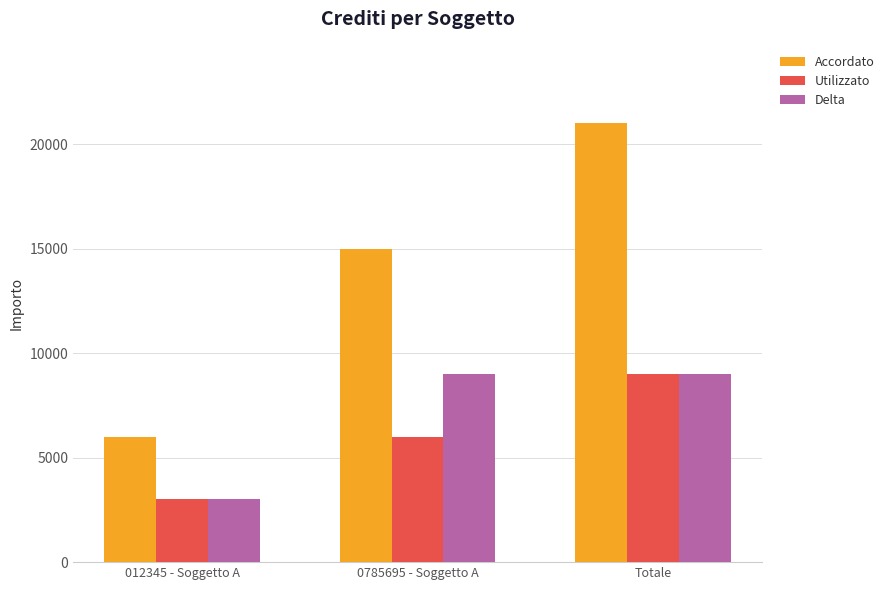

Reading left to right, list all the values displayed in this chart.

Accordato: 012345 - Soggetto A=6000	0785695 - Soggetto A=15000	Totale=21000
Utilizzato: 012345 - Soggetto A=3000	0785695 - Soggetto A=6000	Totale=9000
Delta: 012345 - Soggetto A=3000	0785695 - Soggetto A=9000	Totale=9000